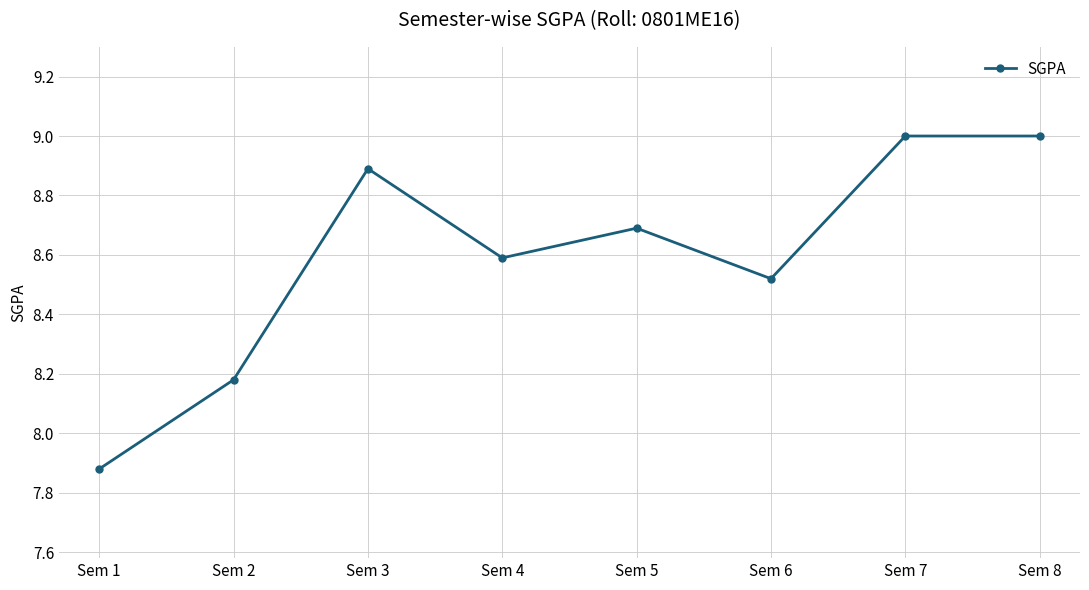

What is the difference between the values at Sem 5 and Sem 3?

0.2